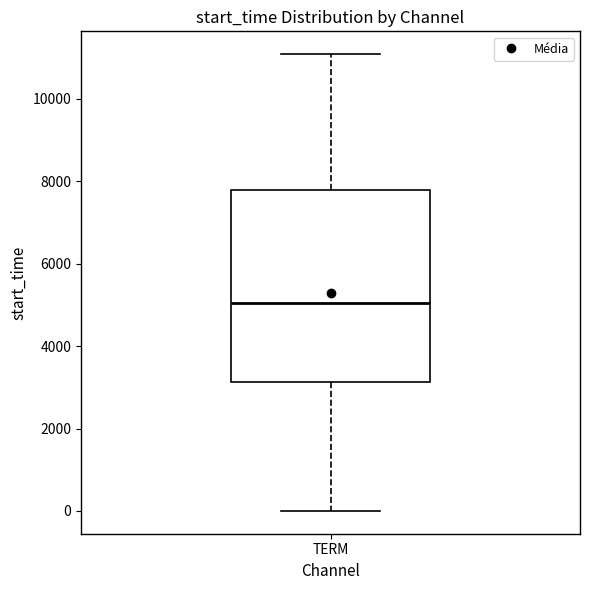

Where does the median line of the box for TERM sit on the y-axis? The values are not printed on the chart, so give them approximately, as read against the axis.

5000